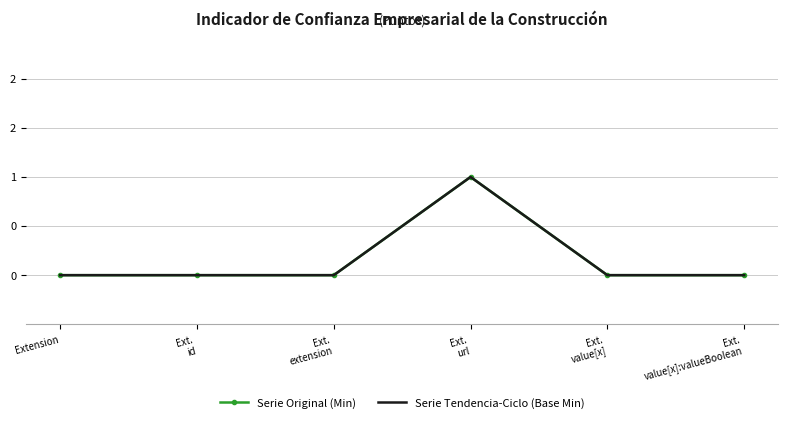

The value of Serie Tendencia-Ciclo (Base Min) at Ext.
extension is 0. True or false?

True